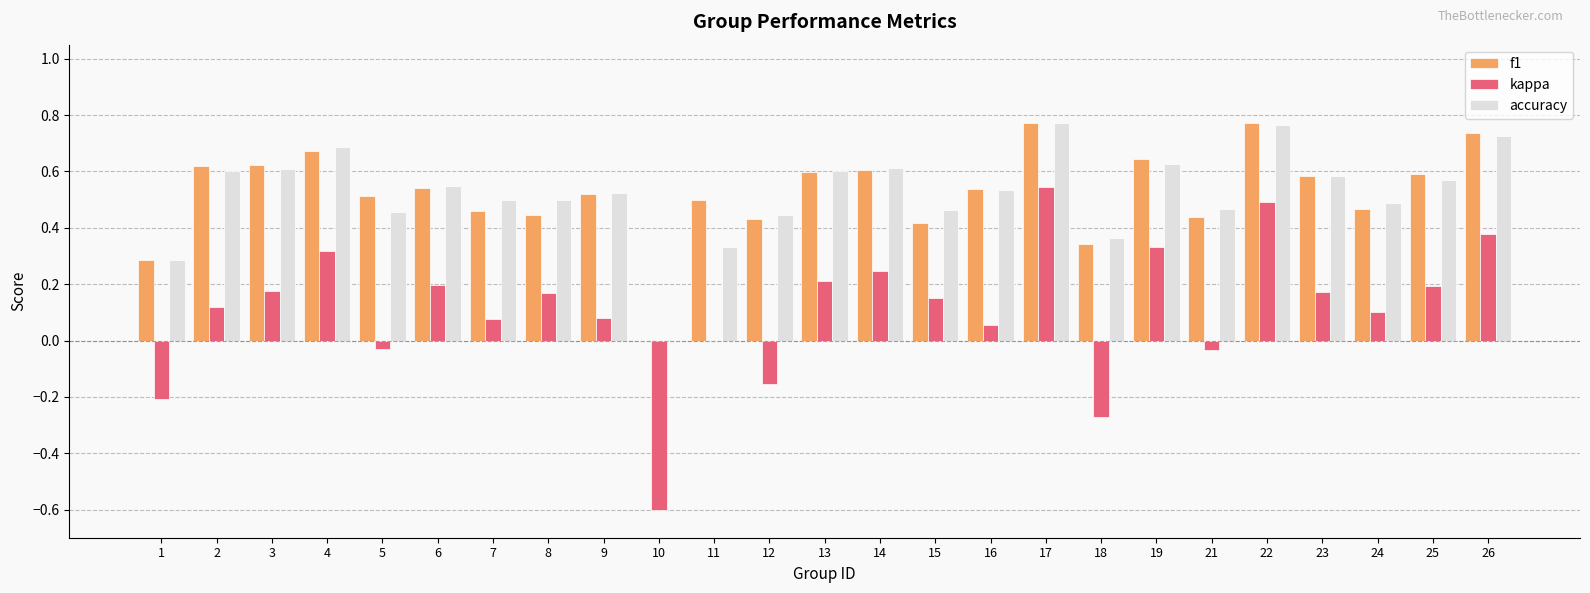

What is the total value across all series at 2?

1.3